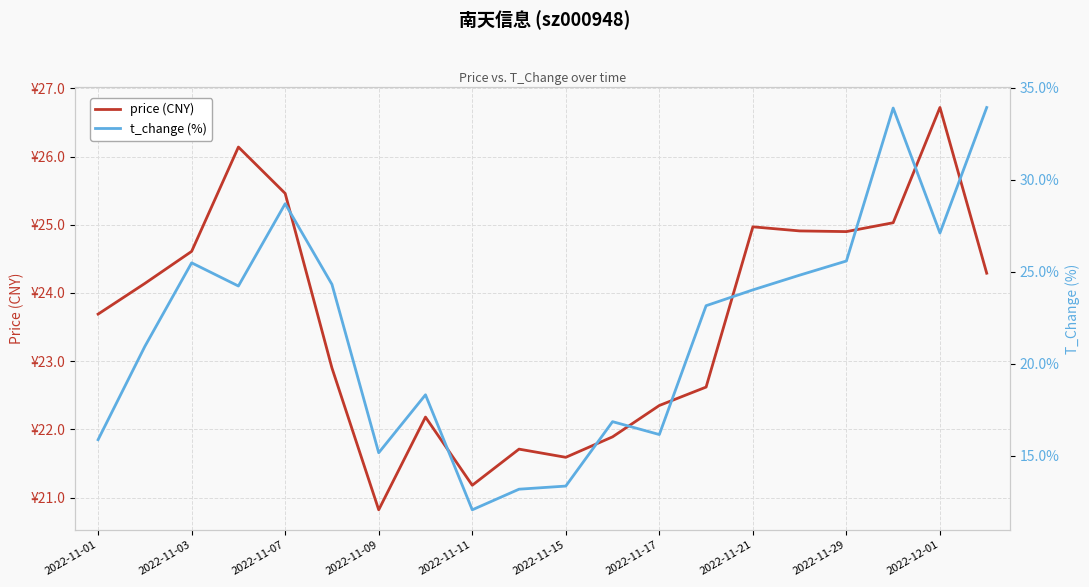

What is the approximate value of price (CNY) at 2022-11-01?

23.7